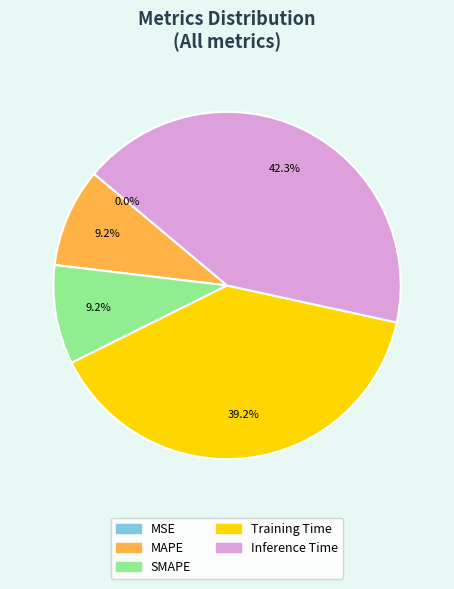

Is Training Time the majority of the pie?

No